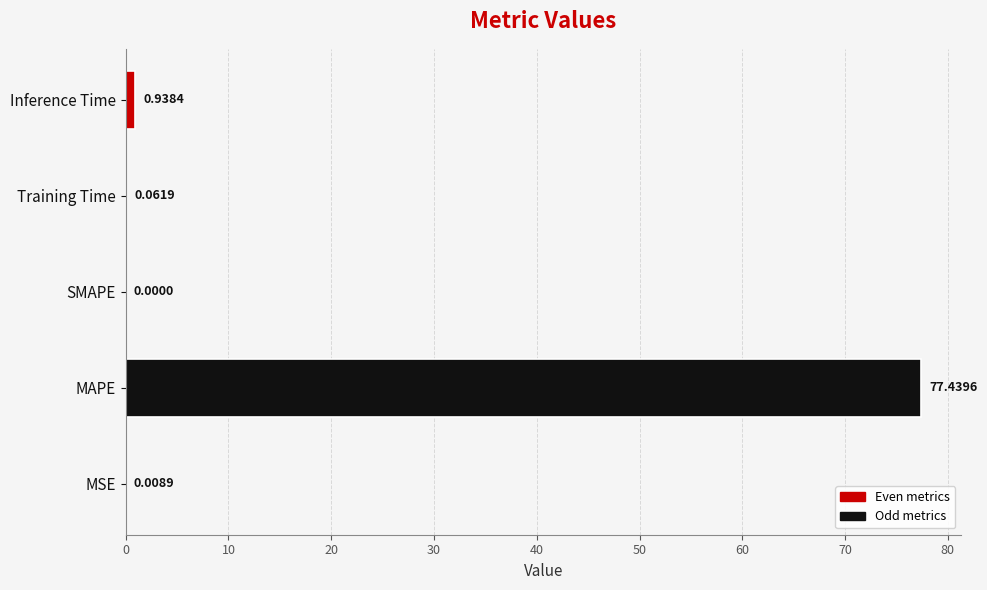

What is the change in value from MSE to Inference Time?

+0.9